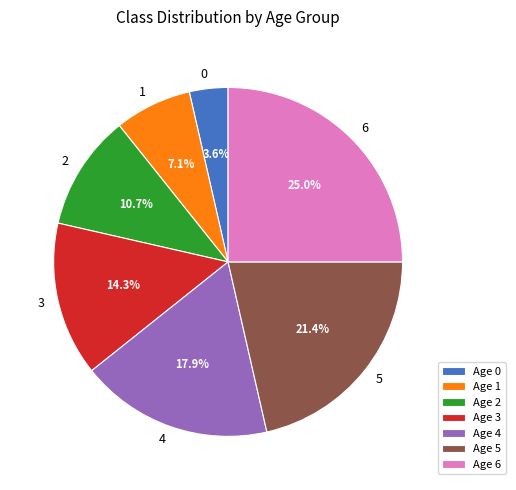

Is it true that 6 is 25% of the pie?

True